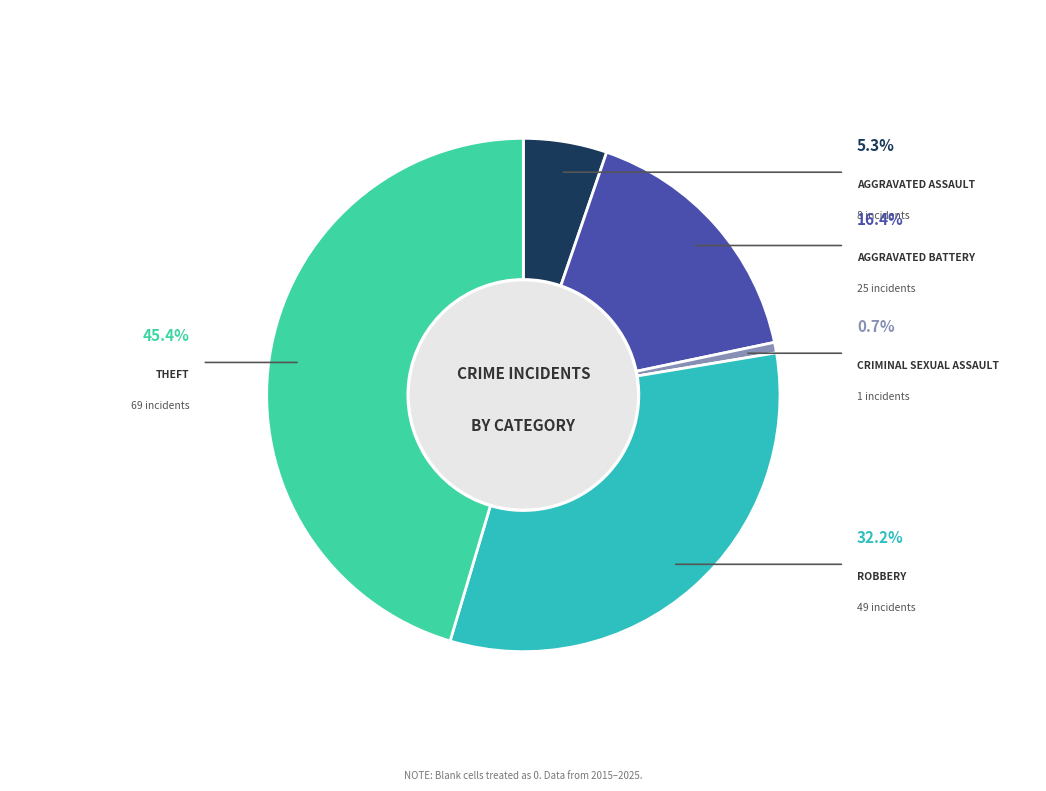

Is there any slice that represents more than half of the pie?

No